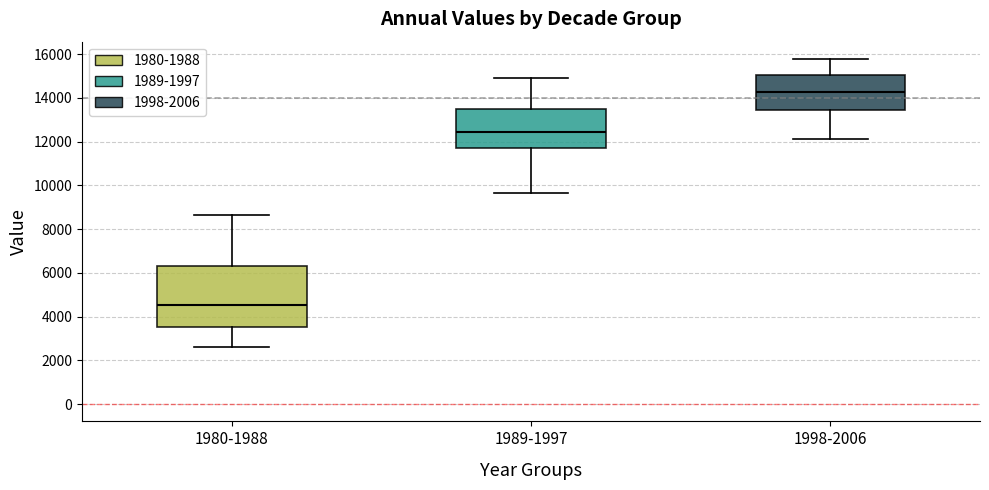

Reading left to right, read every box against the y-axis: the position of its median line, the range the box covers, and the ends of its whiskers. The values are not printed on the chart, so give them approximately, as read against the axis.

1980-1988: median 4600, box 3600 to 6400, whiskers 2600 to 8600
1989-1997: median 12400, box 11800 to 13400, whiskers 9600 to 15000
1998-2006: median 14200, box 13400 to 15000, whiskers 12000 to 15800